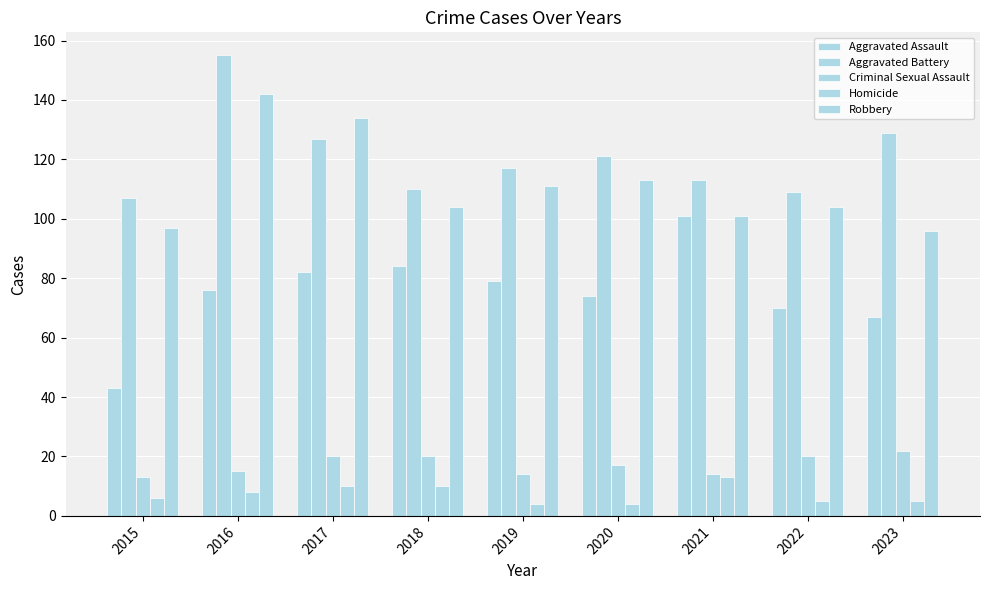

How many bars are there in each group?

5